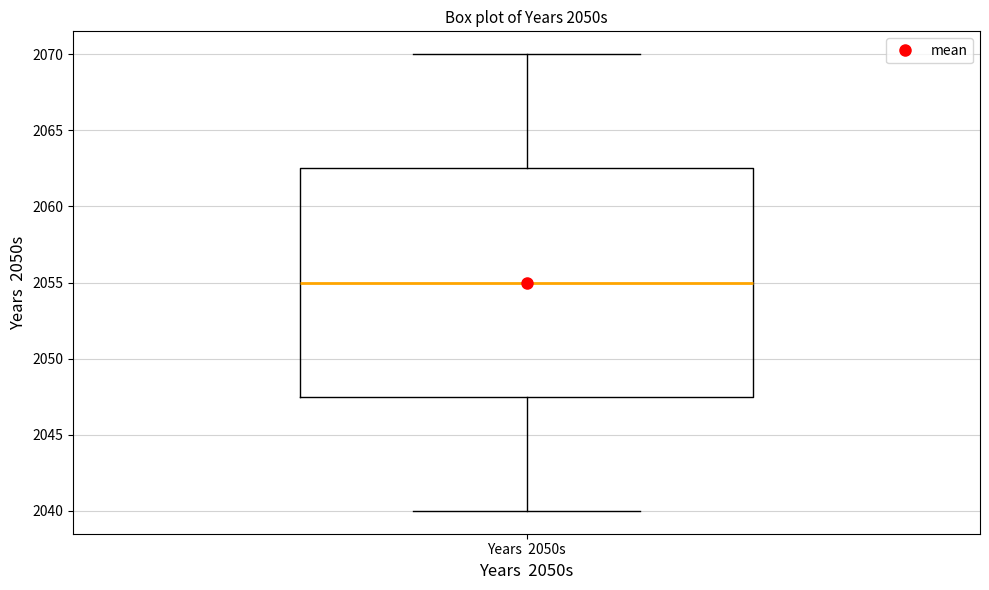

Where is the lower edge of the box for Years 2050s on the y-axis? The values are not printed on the chart, so give them approximately, as read against the axis.

2047.5